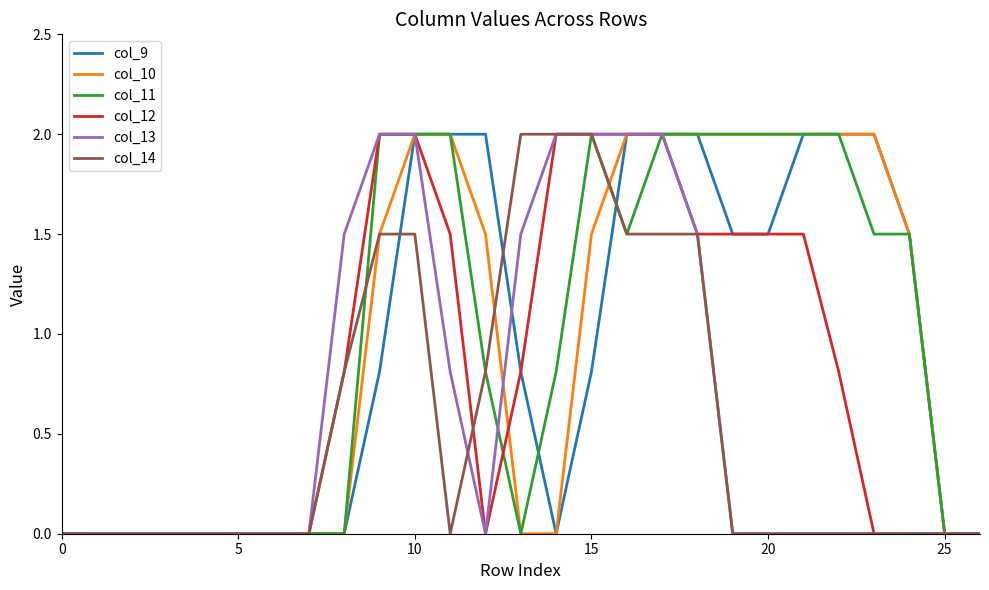

What is the maximum value shown in the chart?

2.0